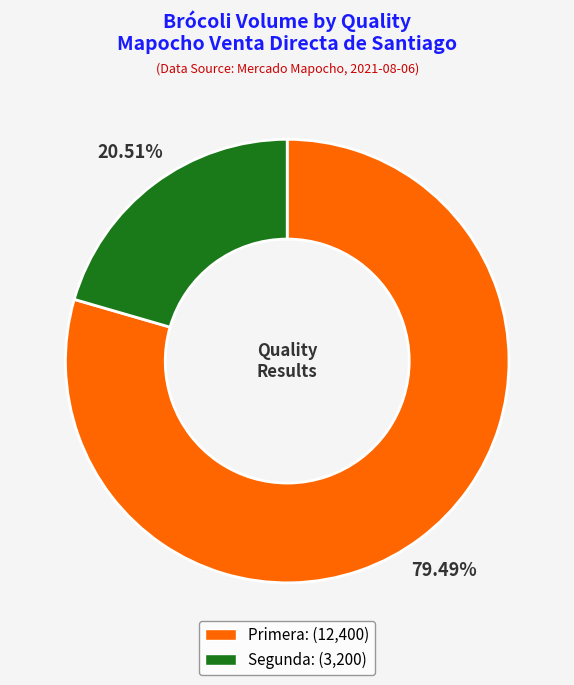

What percentage is the Segunda slice, to the nearest percent?

21%